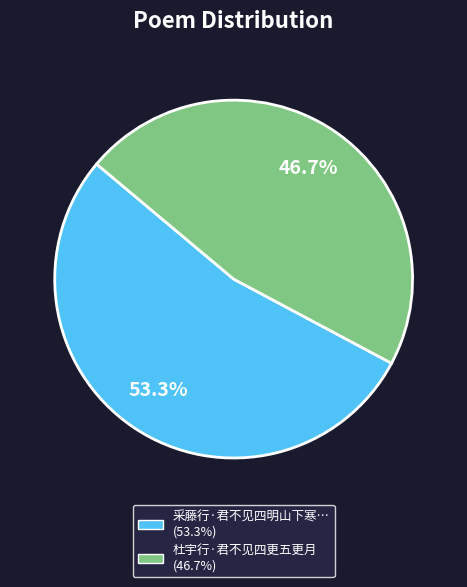

Is there any slice that represents more than half of the pie?

Yes